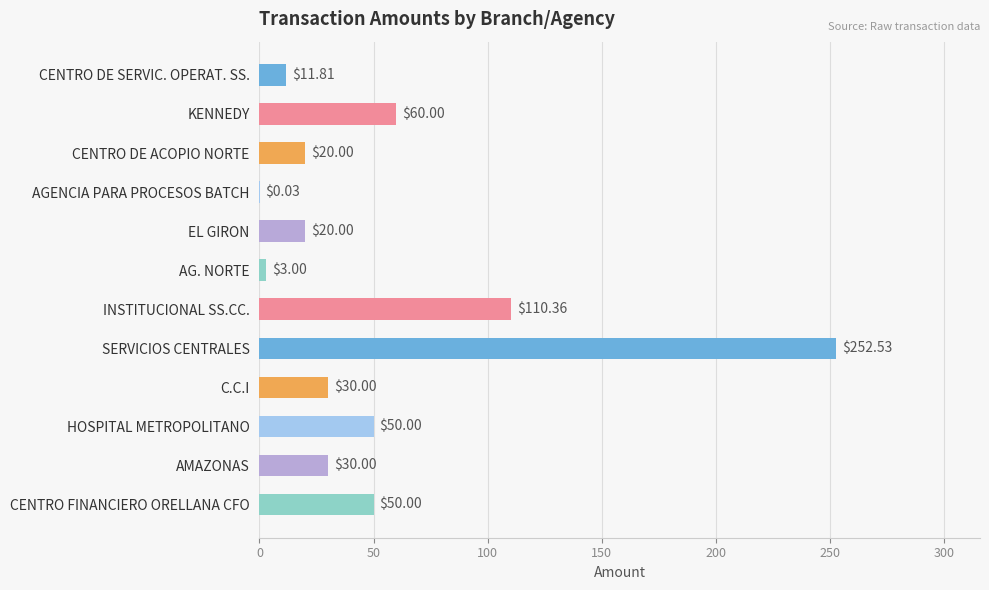

Between SERVICIOS CENTRALES and C.C.I, which is larger?

SERVICIOS CENTRALES